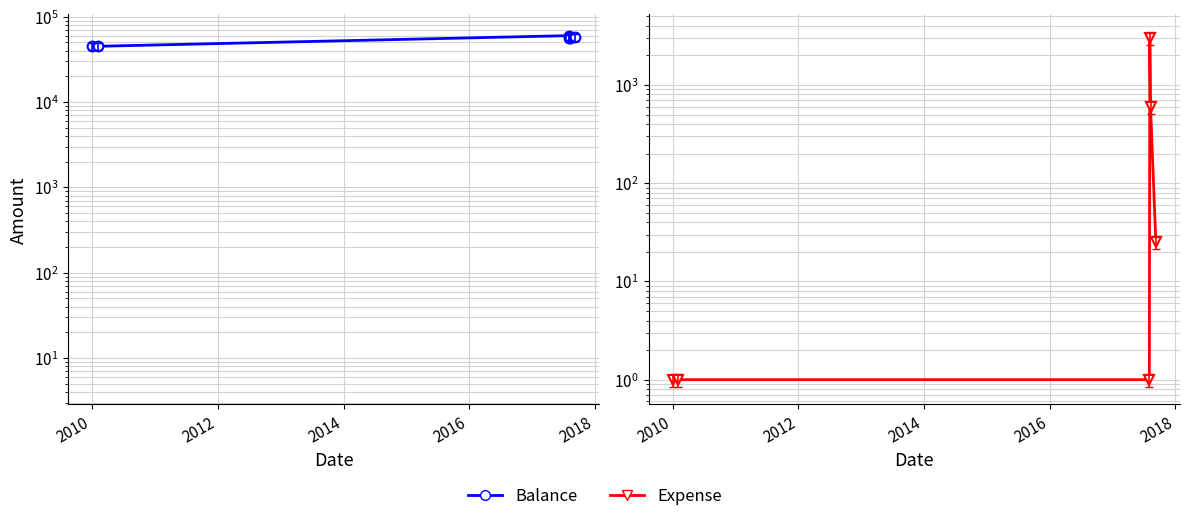

Reading left to right, transcribe all the data shown in this chart.

Balance: 45000	45000	60000	57000	56400	57575
Expense: 1	1	1	3000	600	25